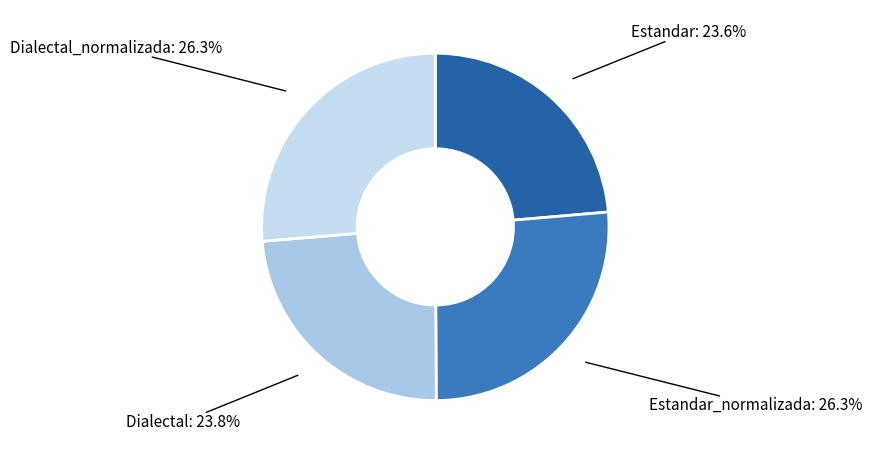

Is there a majority slice in this chart?

No